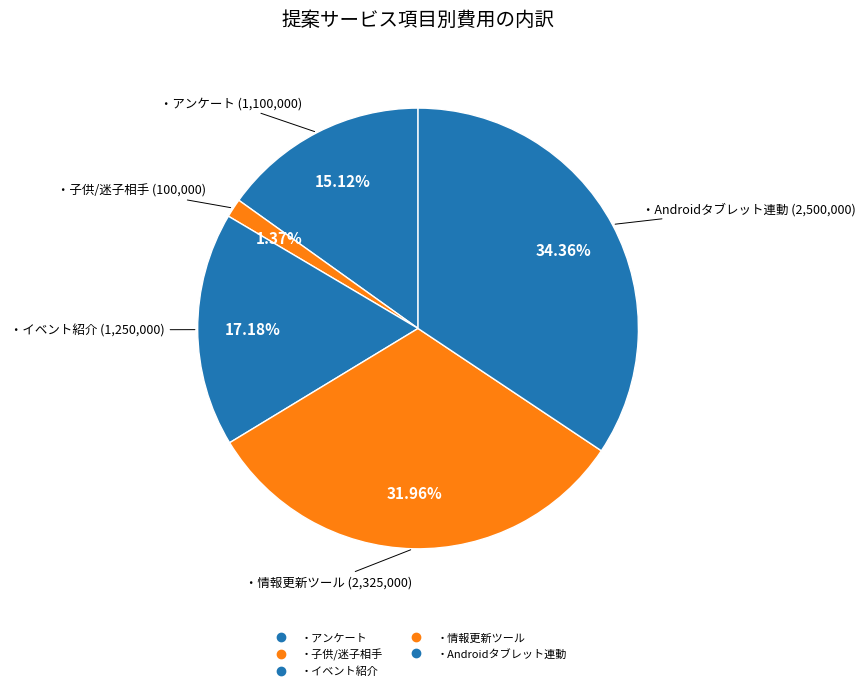

How many segments does this pie chart have?

5